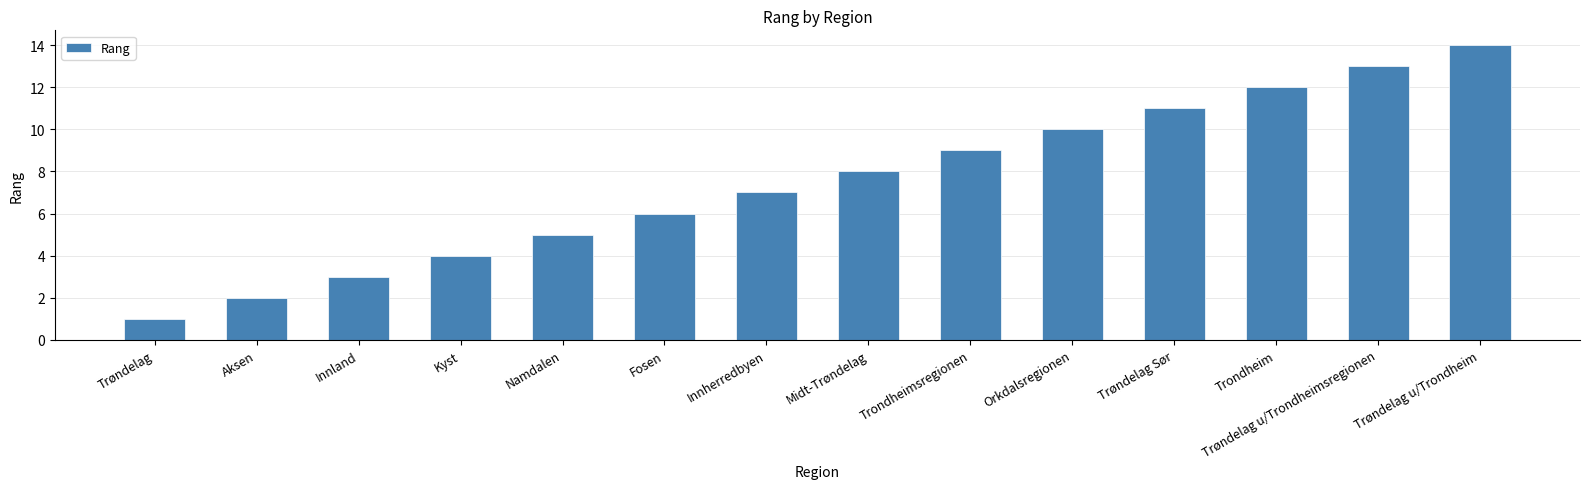

List the labels in order of value, smallest first.

Trøndelag, Aksen, Innland, Kyst, Namdalen, Fosen, Innherredbyen, Midt-Trøndelag, Trondheimsregionen, Orkdalsregionen, Trøndelag Sør, Trondheim, Trøndelag u/Trondheimsregionen, Trøndelag u/Trondheim